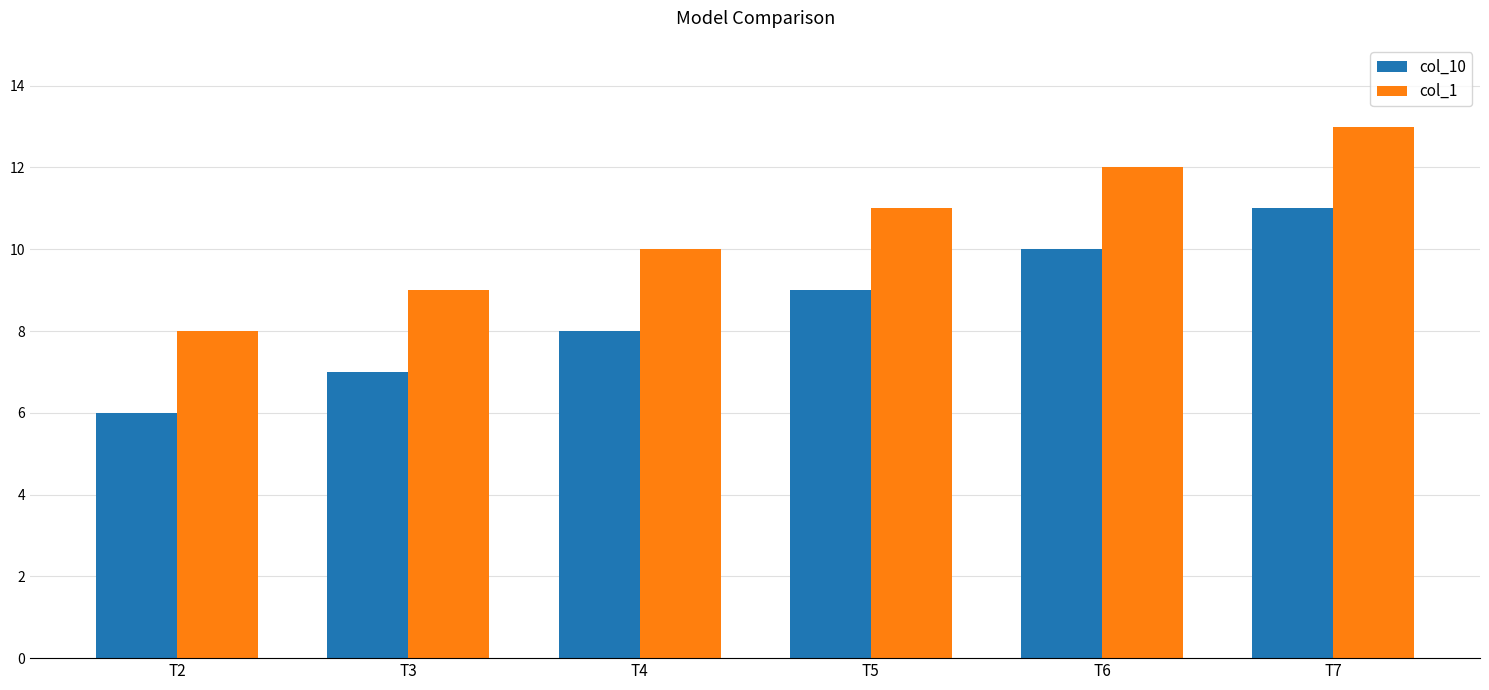

What is the sum of the col_10 values at T7 and T2?

17